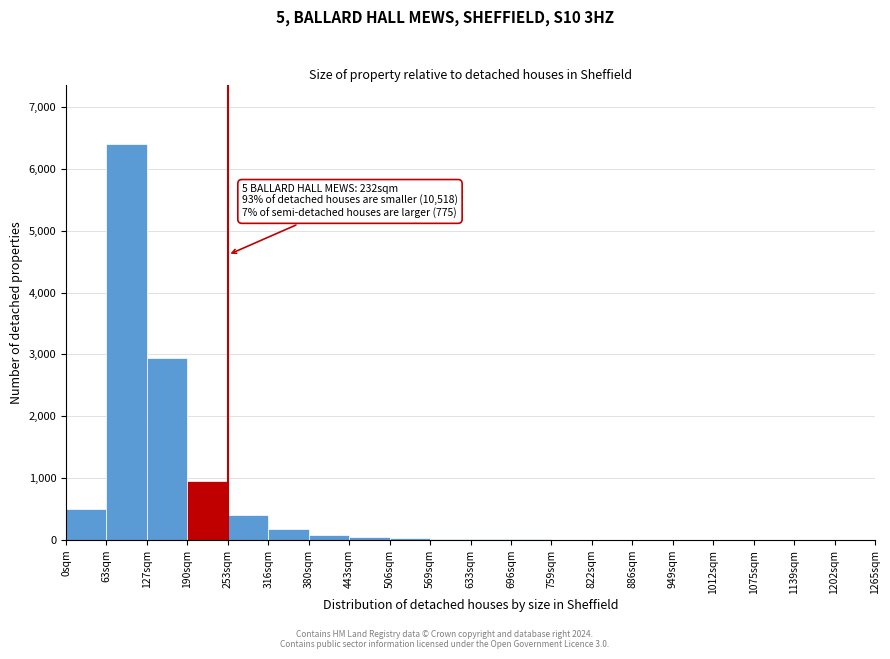

What is the sum of all values?

11616